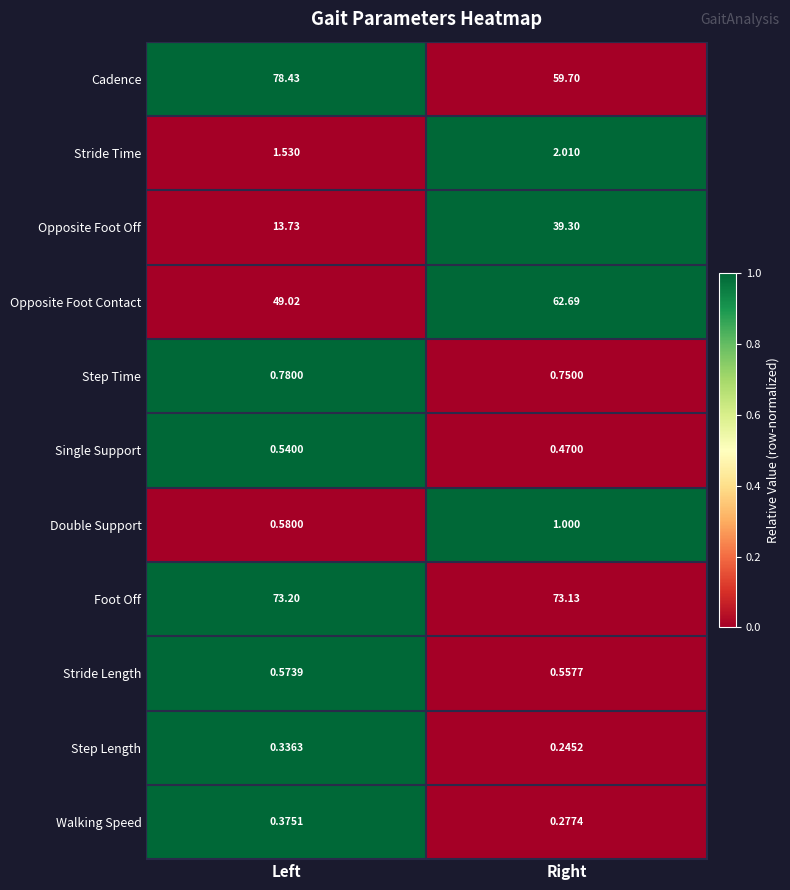

Which series has the widest spread of values?

Opposite Foot Off